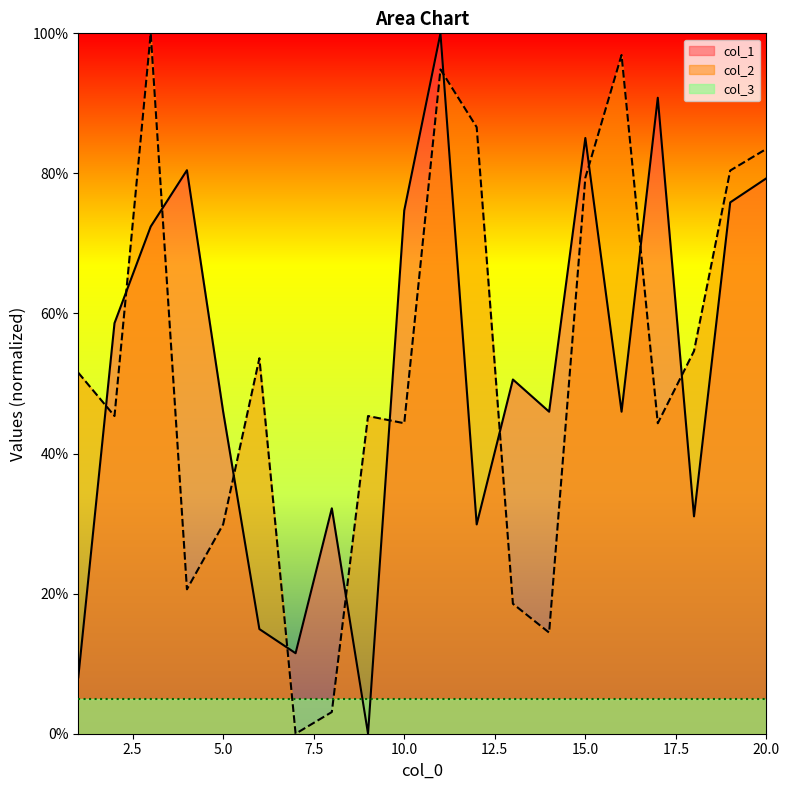

Which has a higher value, 7 or 18?

18